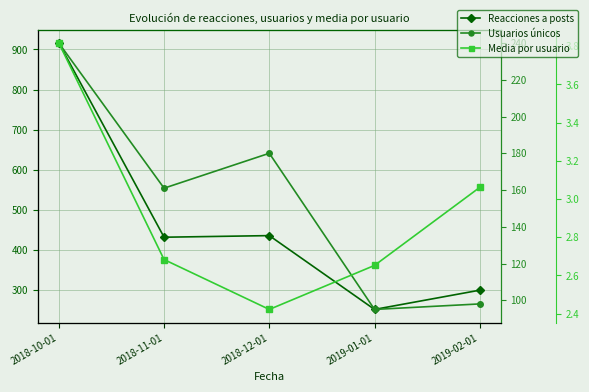

Count the number of categories in the chart.

5